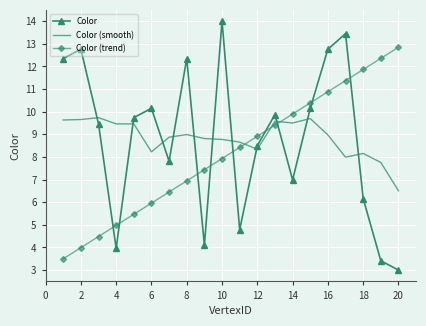

List the series in order of their peak value, lowest first.

Color (smooth), Color (trend), Color